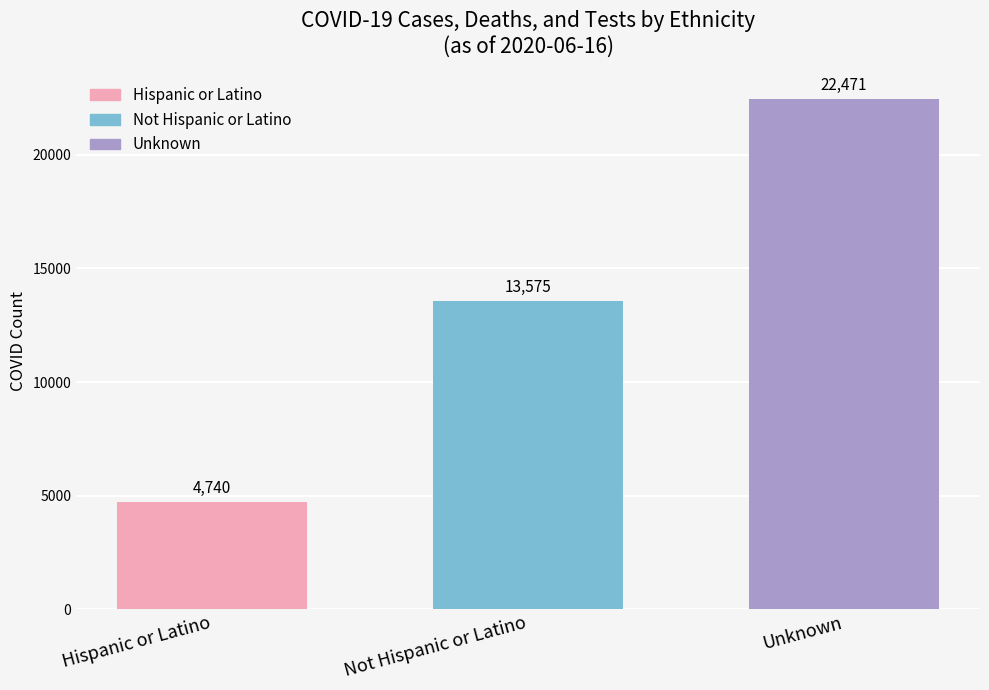

What is the average value?

13595